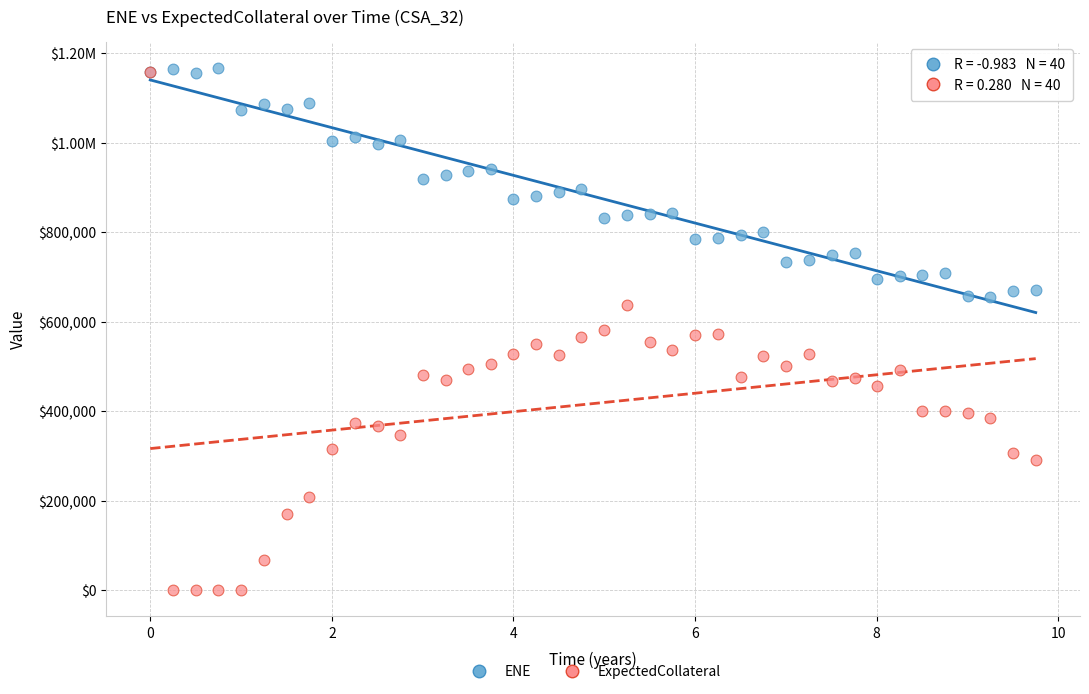

What are all the series names shown in the legend?

ENE, ExpectedCollateral